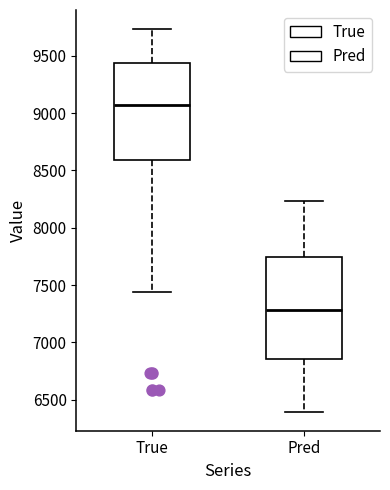

Which box has the lowest median line?

Pred